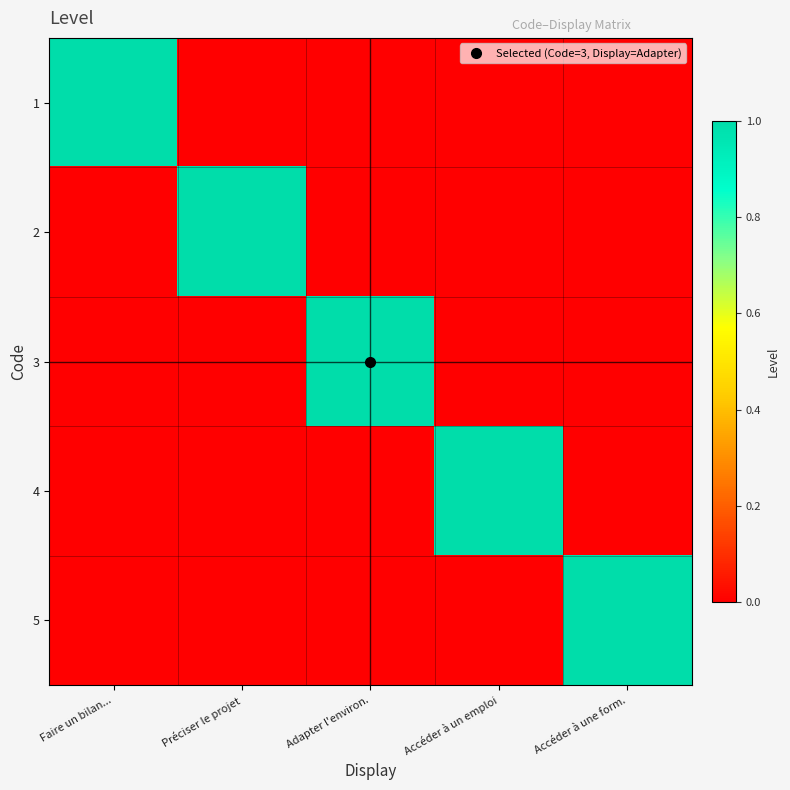

Rank the series by their maximum value, from highest to lowest.

1, 2, 3, 4, 5